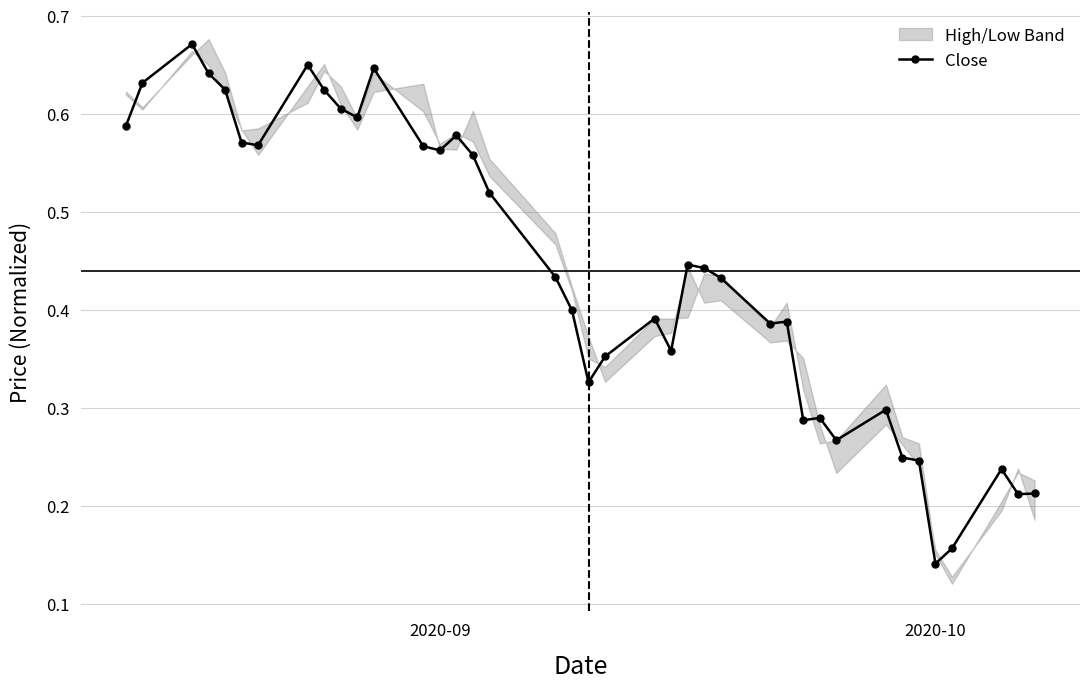

Reading right to left, what are all the values shown in this chart?

0.2	0.2	0.2	0.2	0.1	0.2	0.2	0.3	0.3	0.3	0.3	0.4	0.4	0.4	0.4	0.4	0.4	0.4	0.4	0.3	0.4	0.4	0.5	0.6	0.6	0.6	0.6	0.6	0.6	0.6	0.6	0.7	0.6	0.6	0.6	0.6	0.7	0.6	0.6